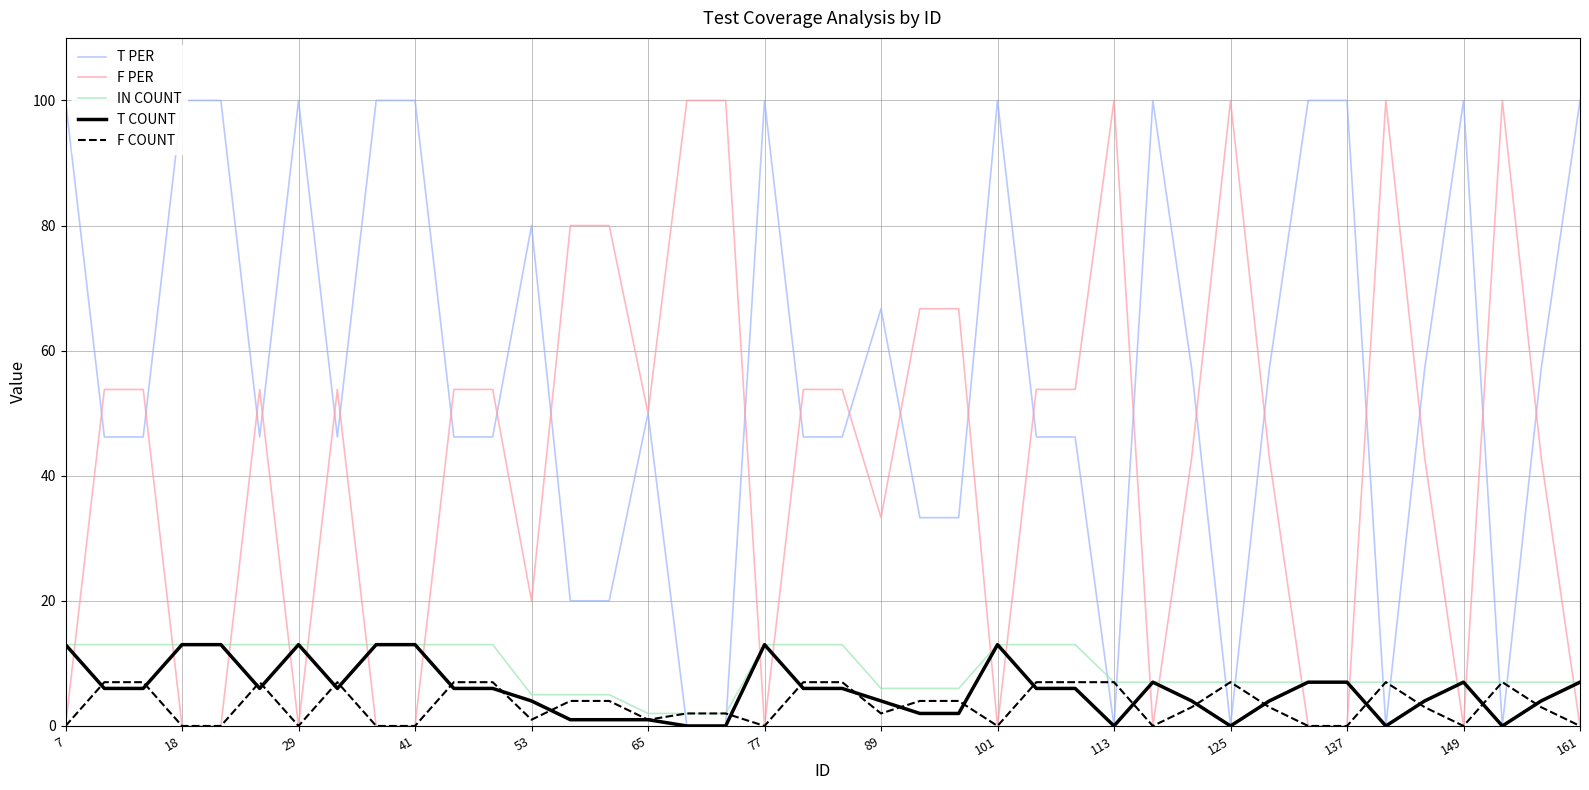

True or false: F PER has a value of 53.8 at 26.

True